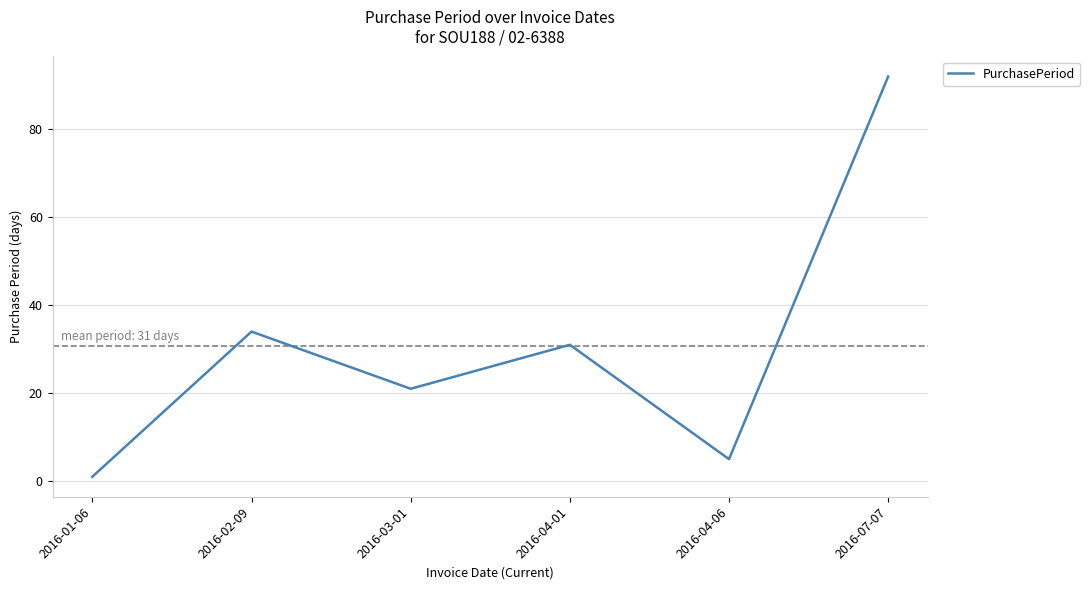

Which category has the highest value across all series?

2016-07-07